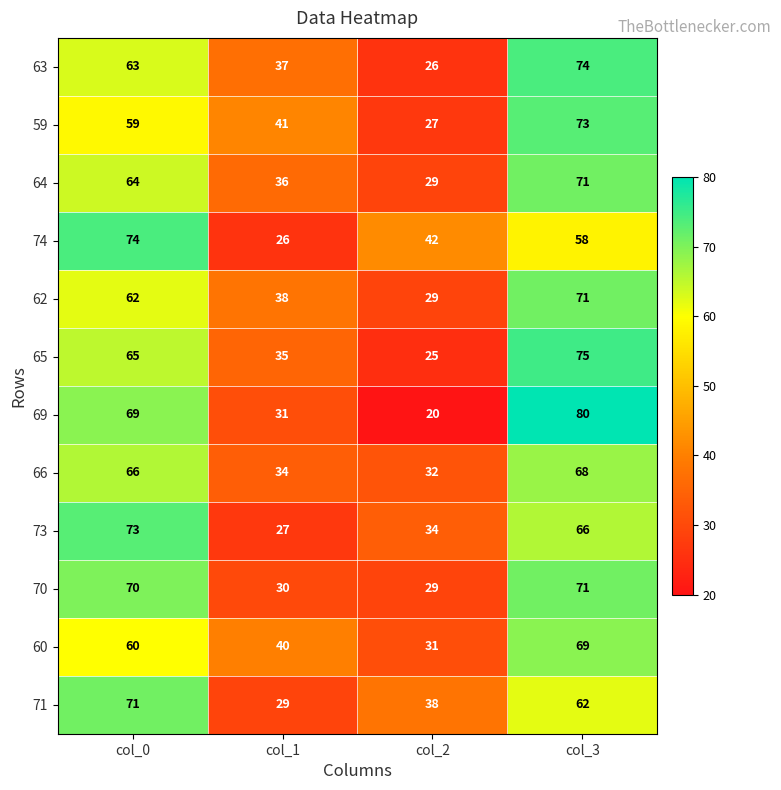

What is the minimum value for 60?

31